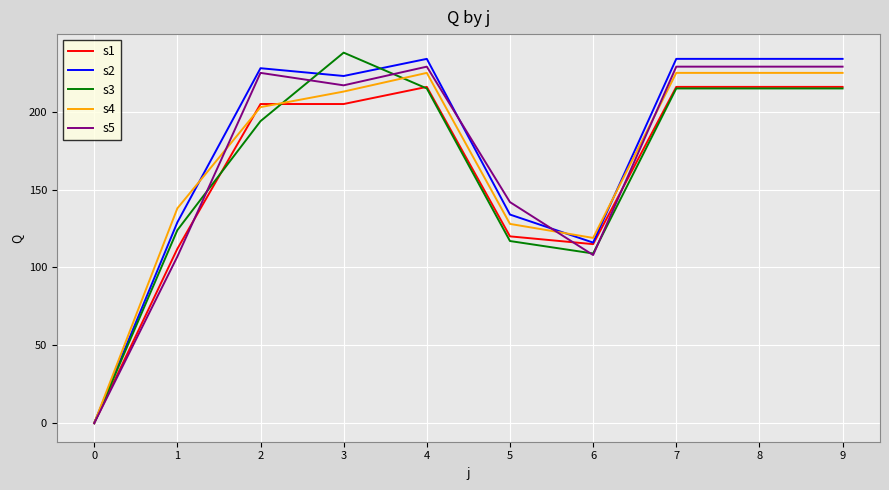

Does the chart display data point markers on the line(s)?

No